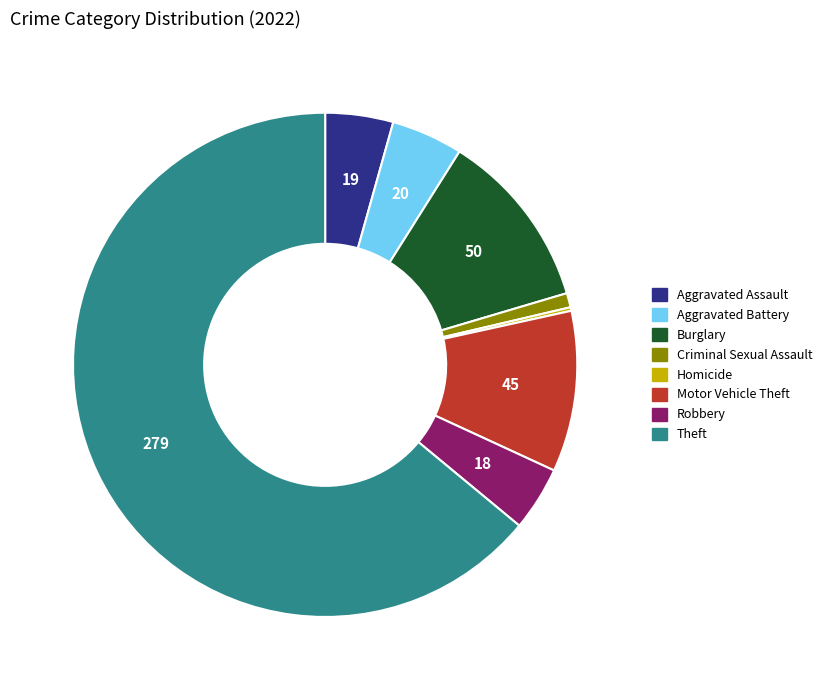

Does any single category account for the majority?

Yes